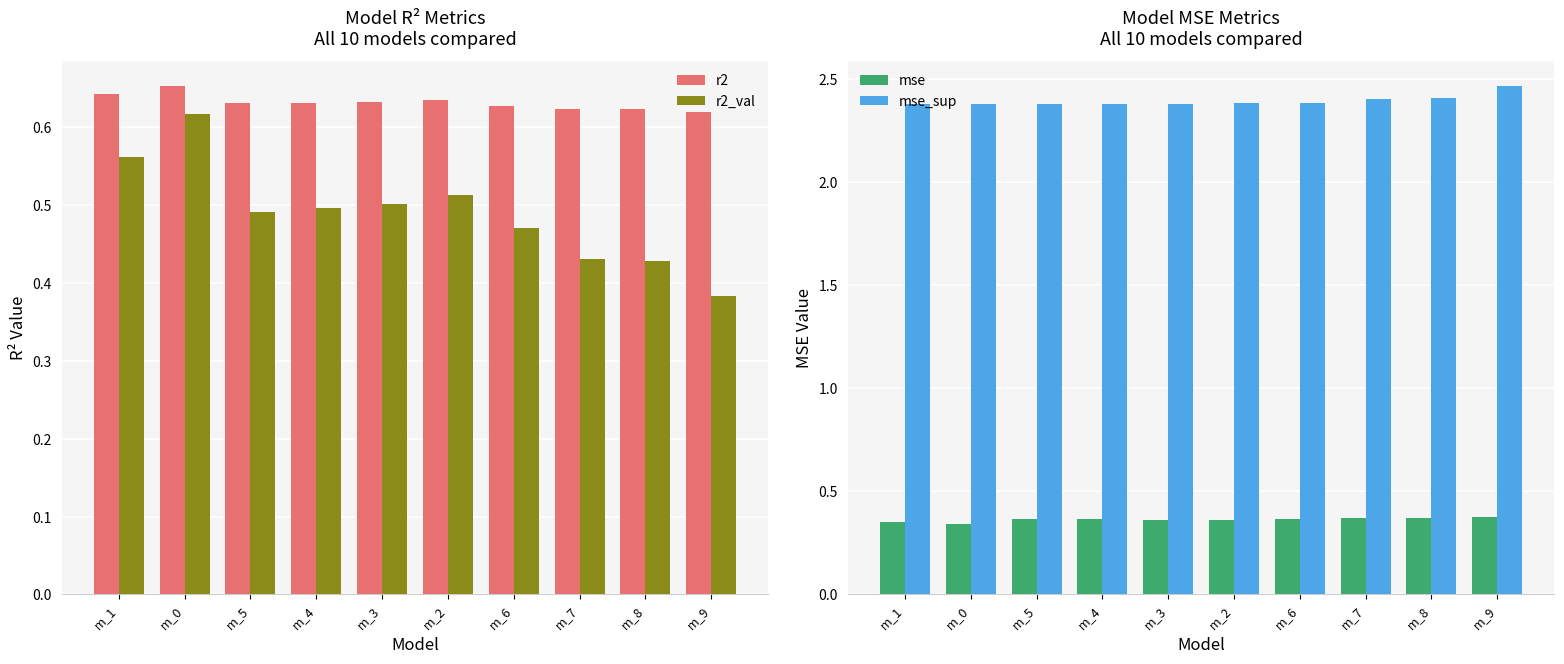

At which category is the sum across all series the highest?

m_0